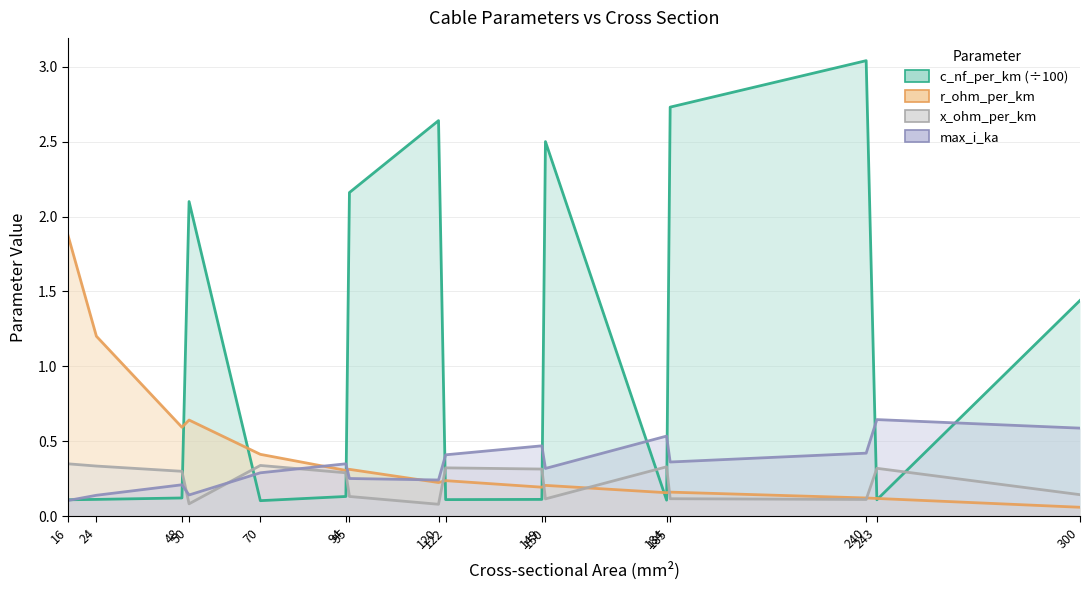

What is the difference between the maximum and second lowest values in the r_ohm_per_km series?

1.8